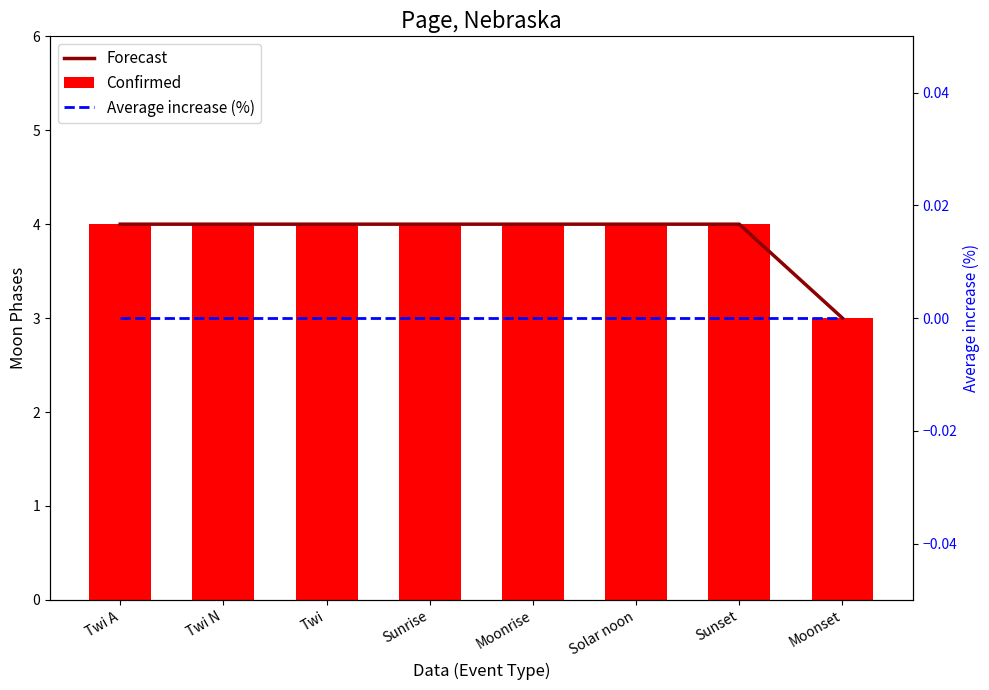

At which label is Confirmed closest to 3?

Moonset